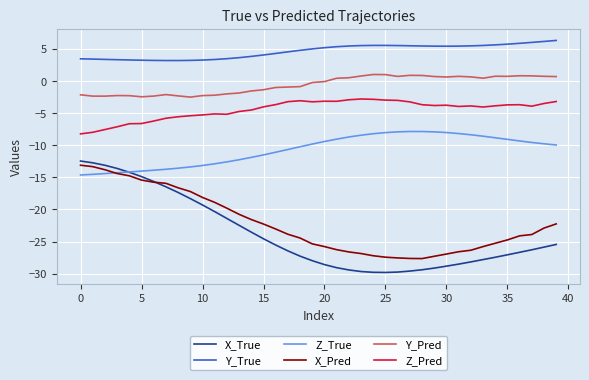

What is the maximum value for Y_Pred?

1.0